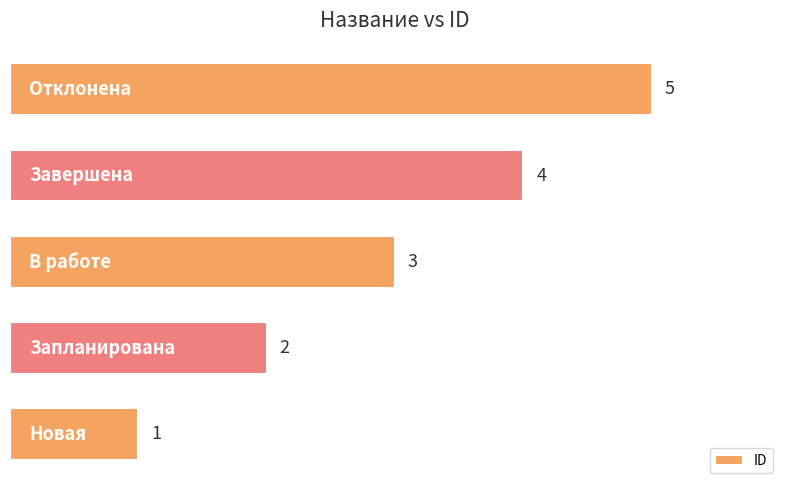

What is the average value?

3